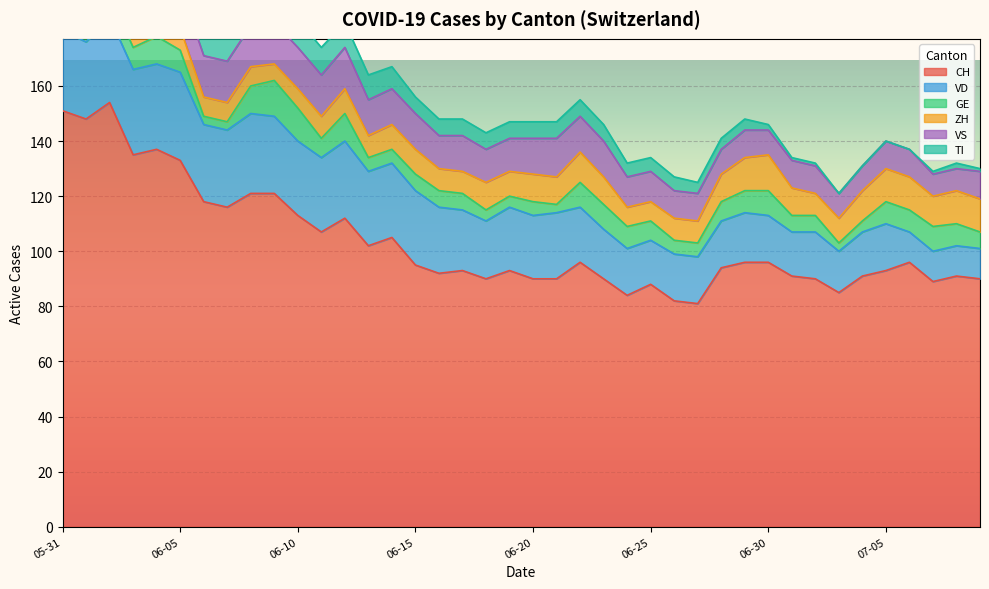

Which series changed the most between 2020-06-03 and 2020-06-28?

CH